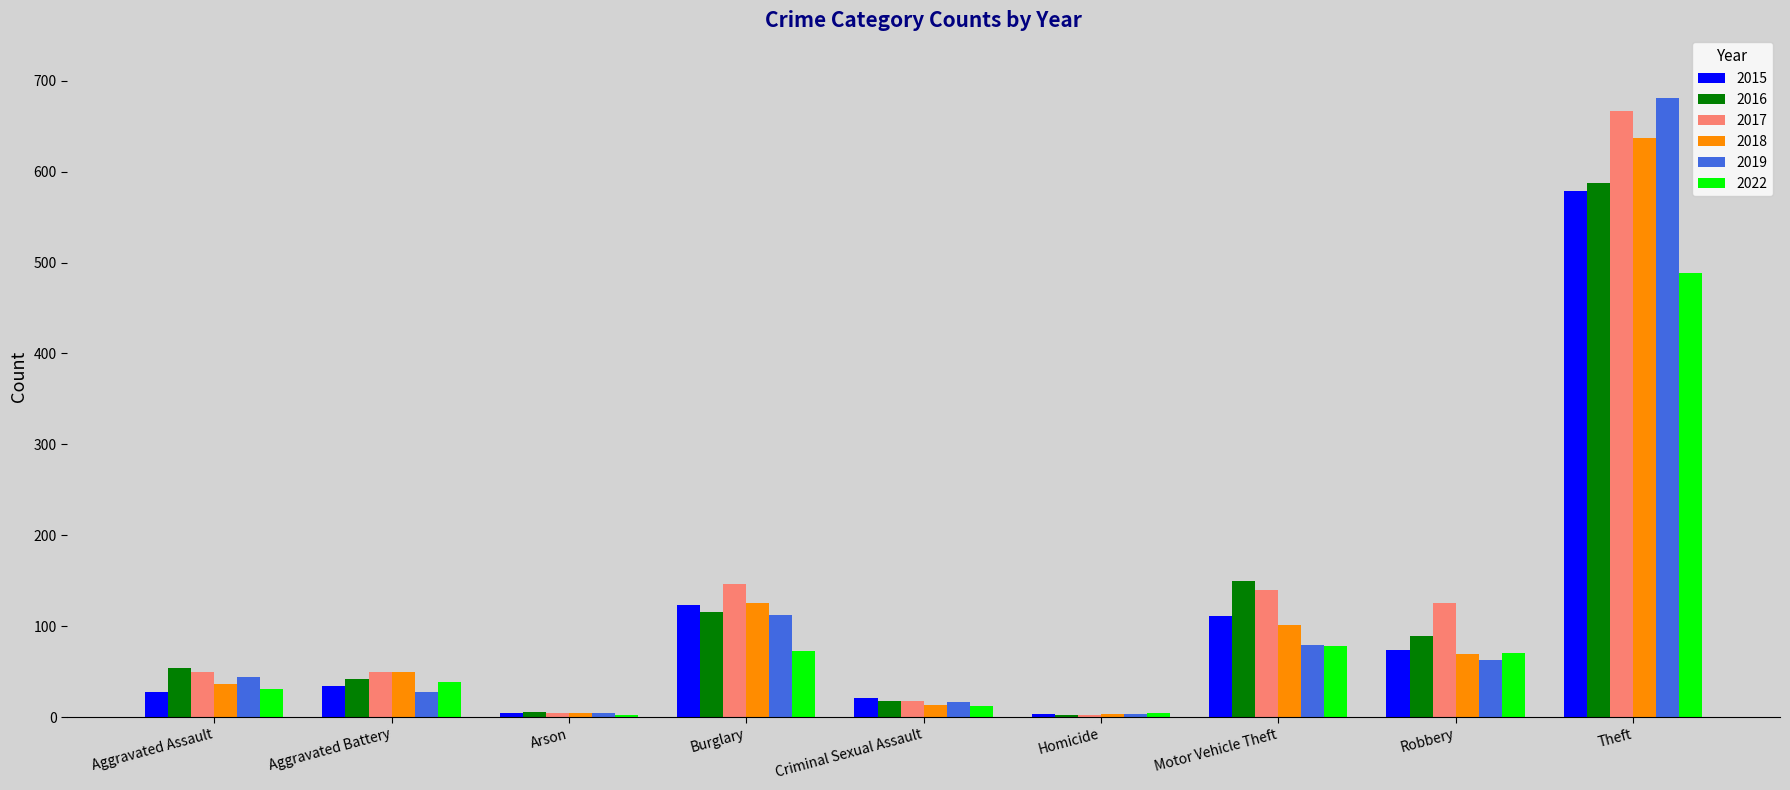

What is the total value across all series at Robbery?

490